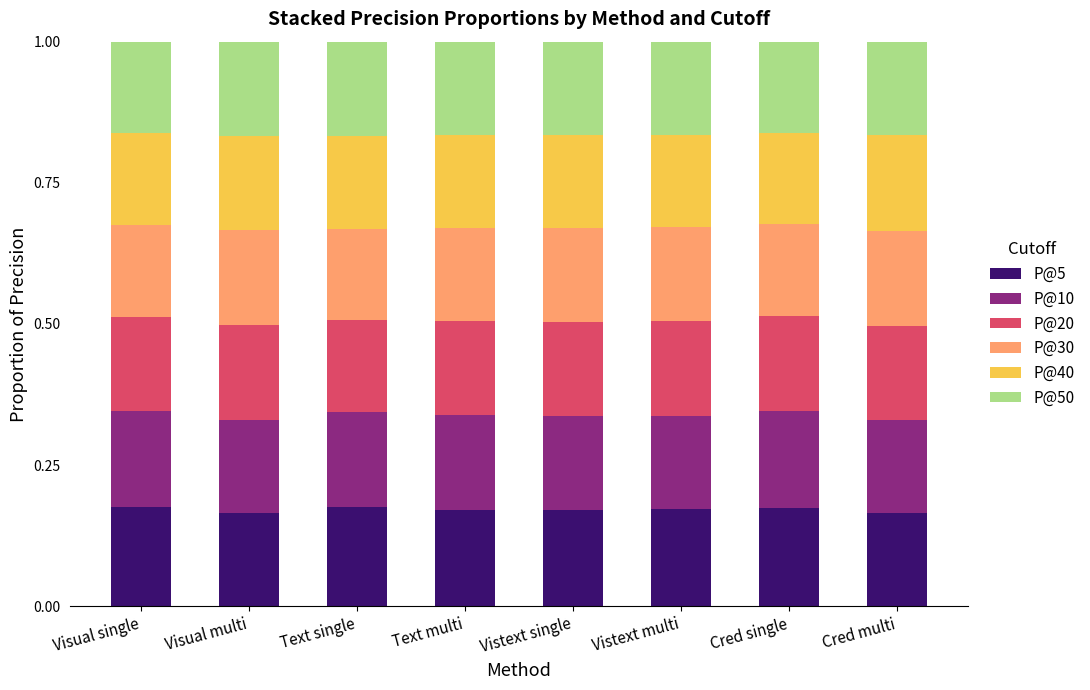

Count the P@5 values in the range 0 to 1.

8